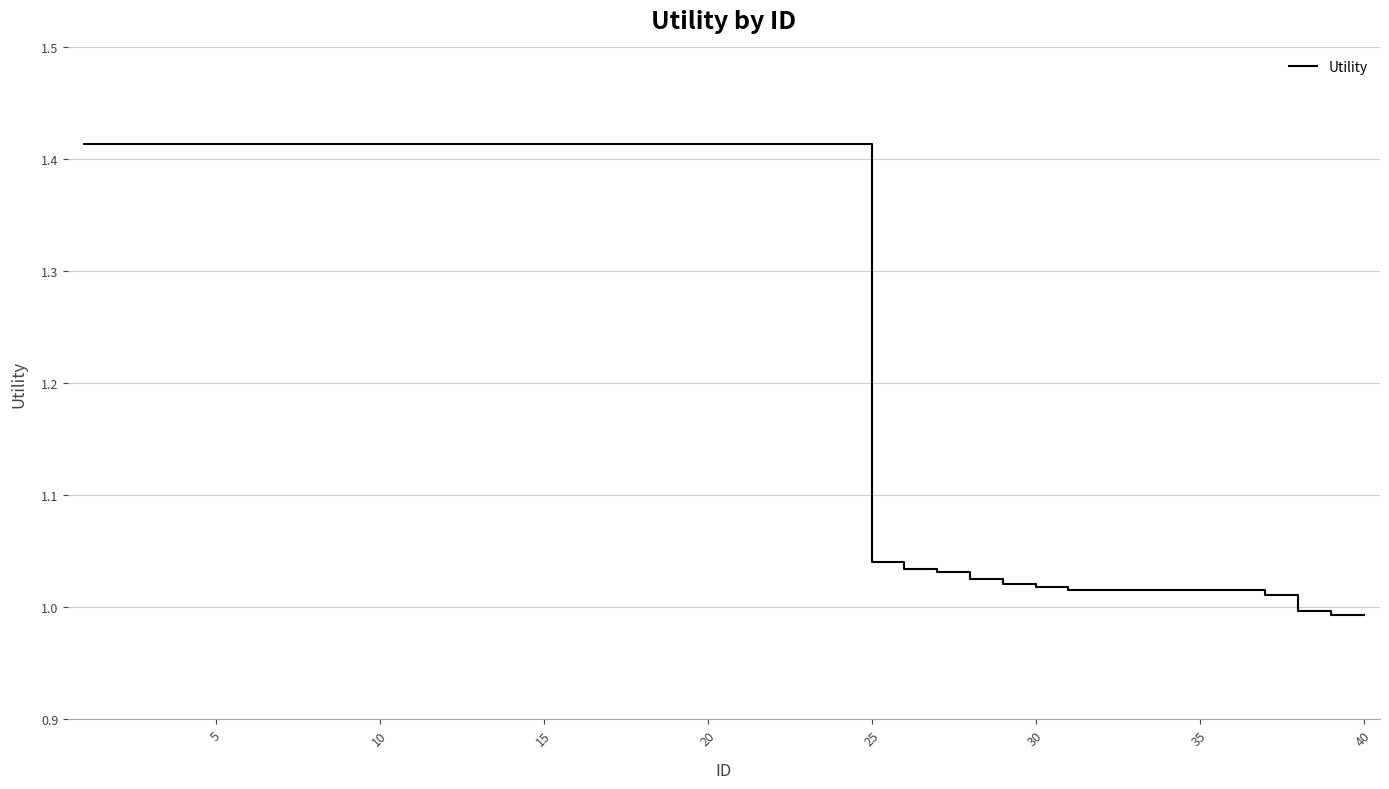

What is the difference between the maximum and second lowest values?

0.4